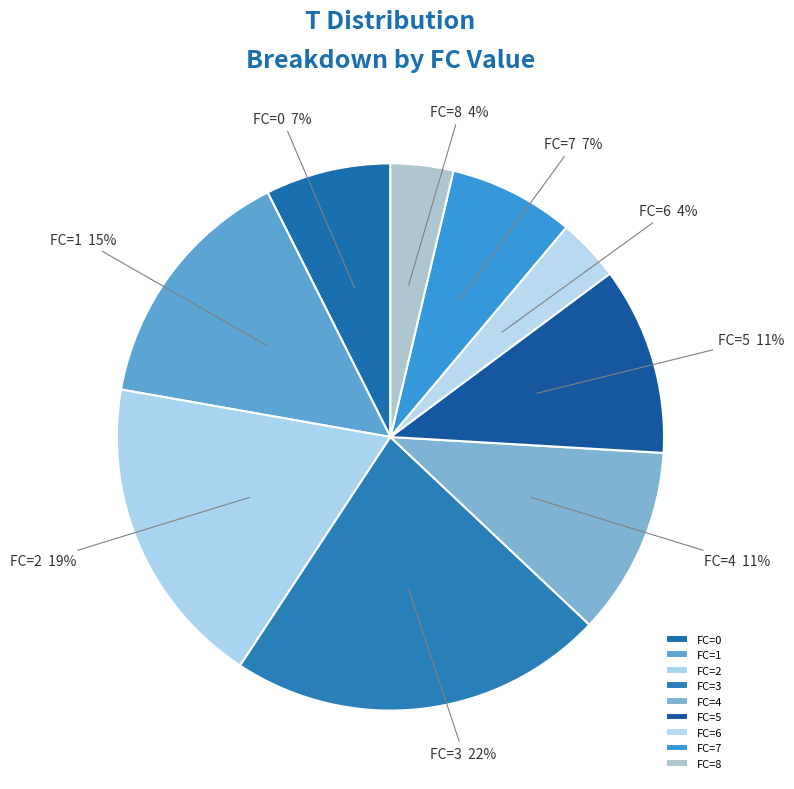

What is the ratio of the value at FC=7 to the value at FC=0?

1.0